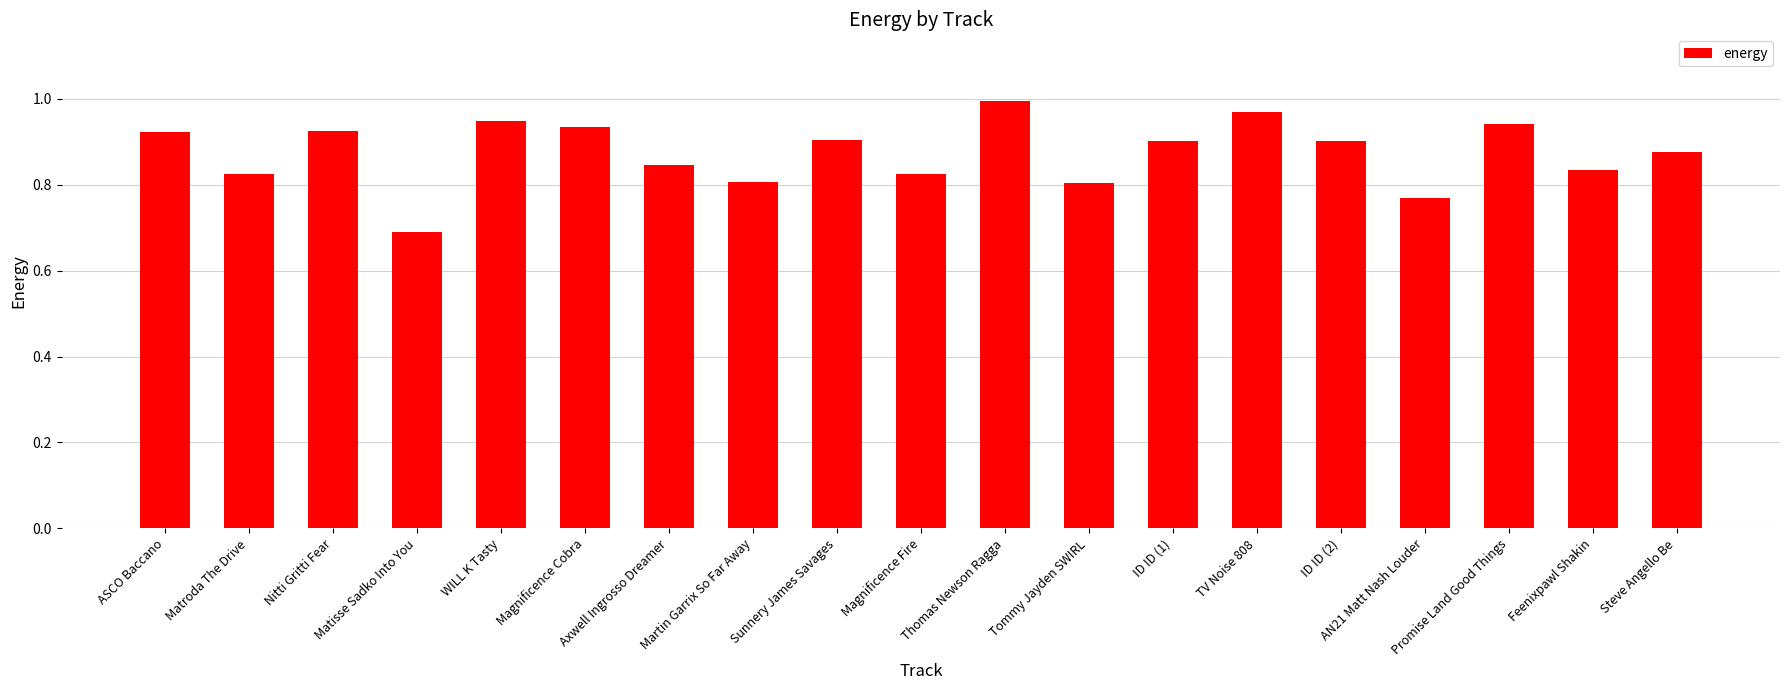

What is the sum of all values?

16.6